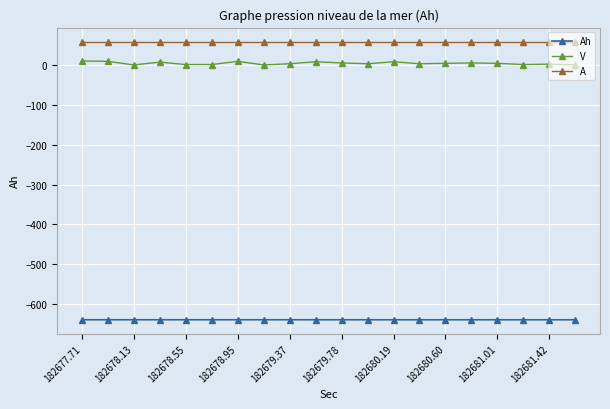

List the series in order of their peak value, lowest first.

Ah, V, A